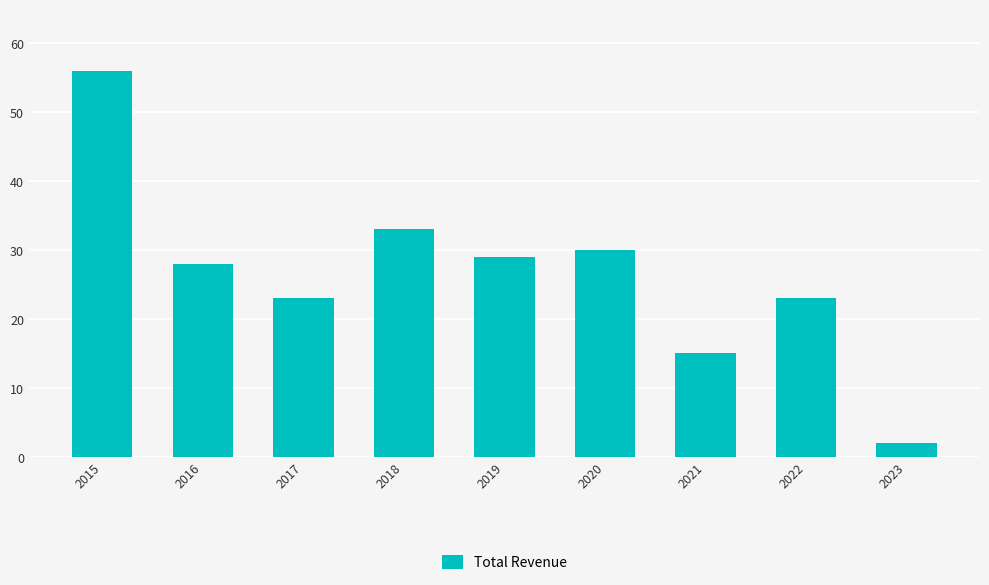

What value does the data have at 2017?

23